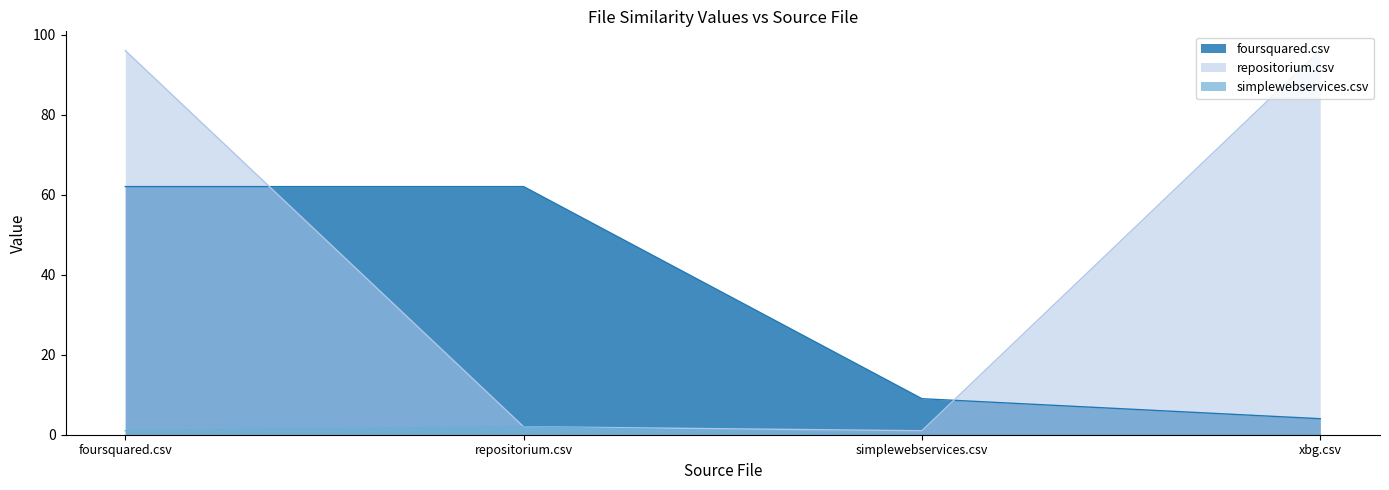

What is the value of the repositorium.csv point at the 2nd from the left?

2